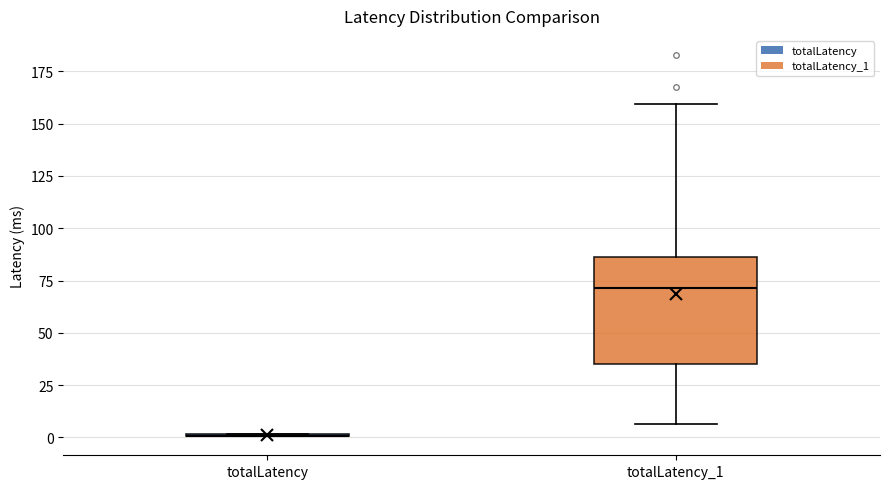

Reading left to right, read every box against the y-axis: the position of its median line, the range the box covers, and the ends of its whiskers. The values are not printed on the chart, so give them approximately, as read against the axis.

totalLatency: box collapsed to a line at 0, whiskers 0 to 0
totalLatency_1: median 70, box 35 to 85, whiskers 5 to 160